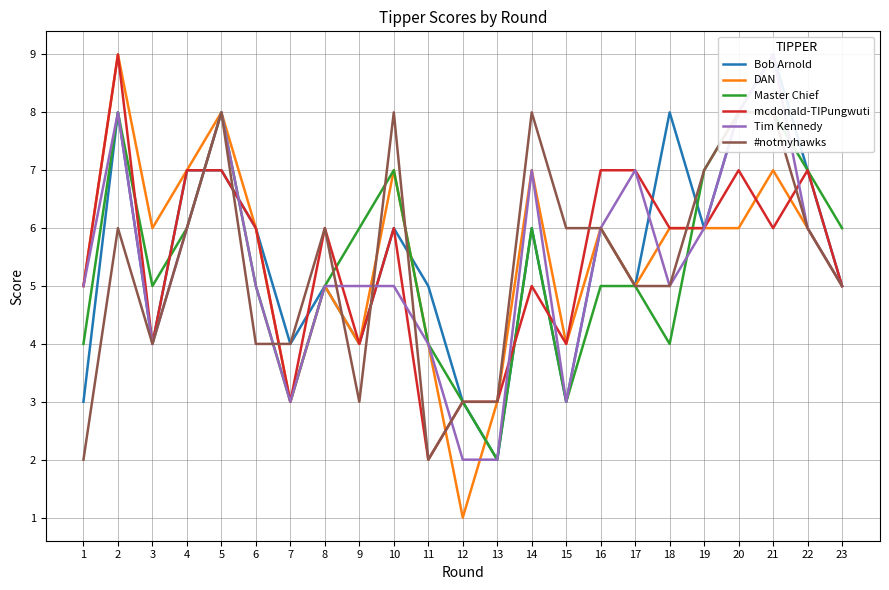

List the series in order of their peak value, lowest first.

Master Chief, #notmyhawks, Bob Arnold, DAN, mcdonald-TIPungwuti, Tim Kennedy